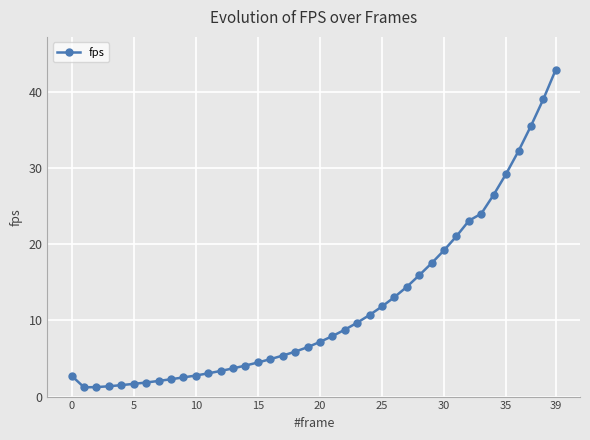

What is the maximum value shown in the chart?

42.9